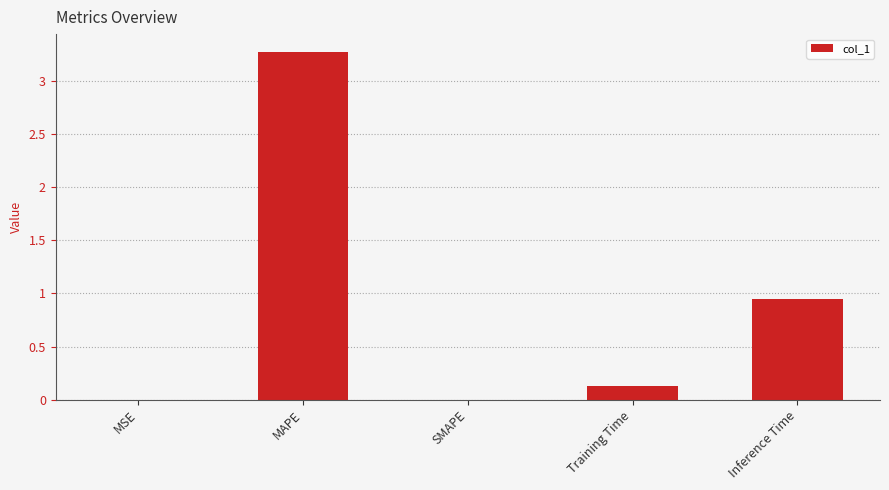

What is the change in value from Training Time to Inference Time?

+0.8